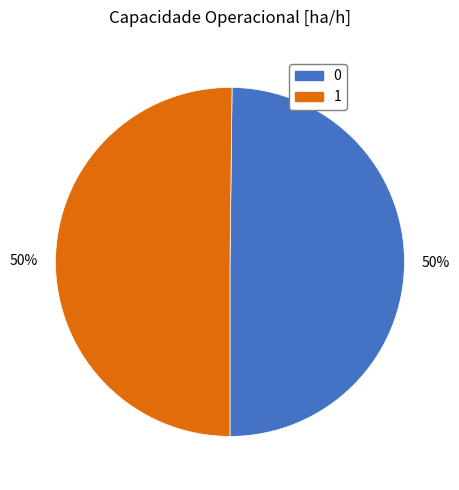

Is it true that 0 is 50% of the pie?

True